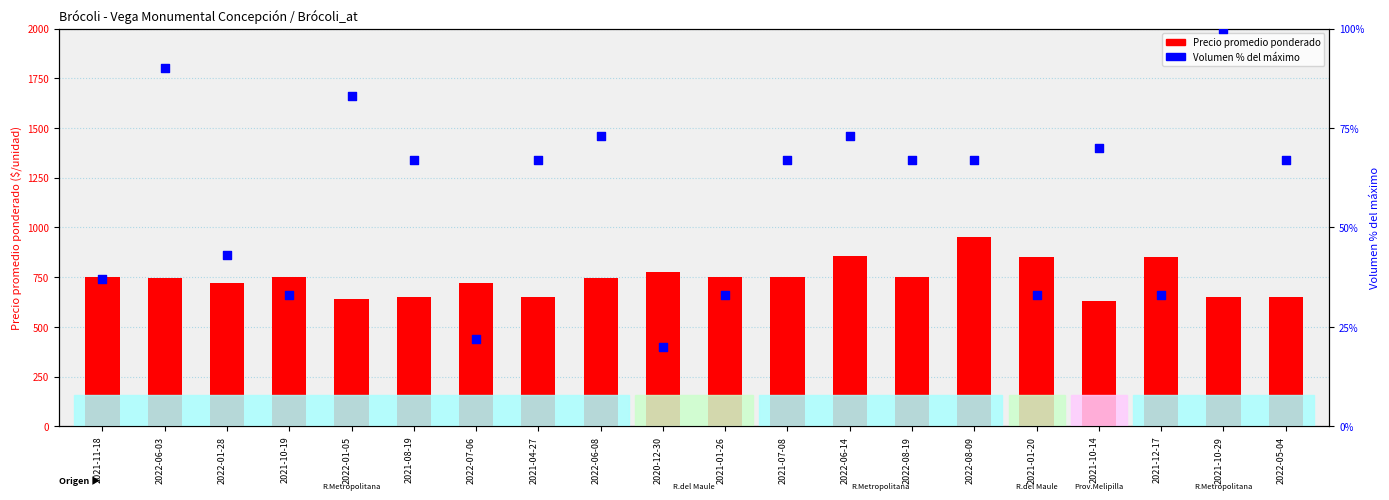

Which series contains the highest Y value?

Precio promedio ponderado